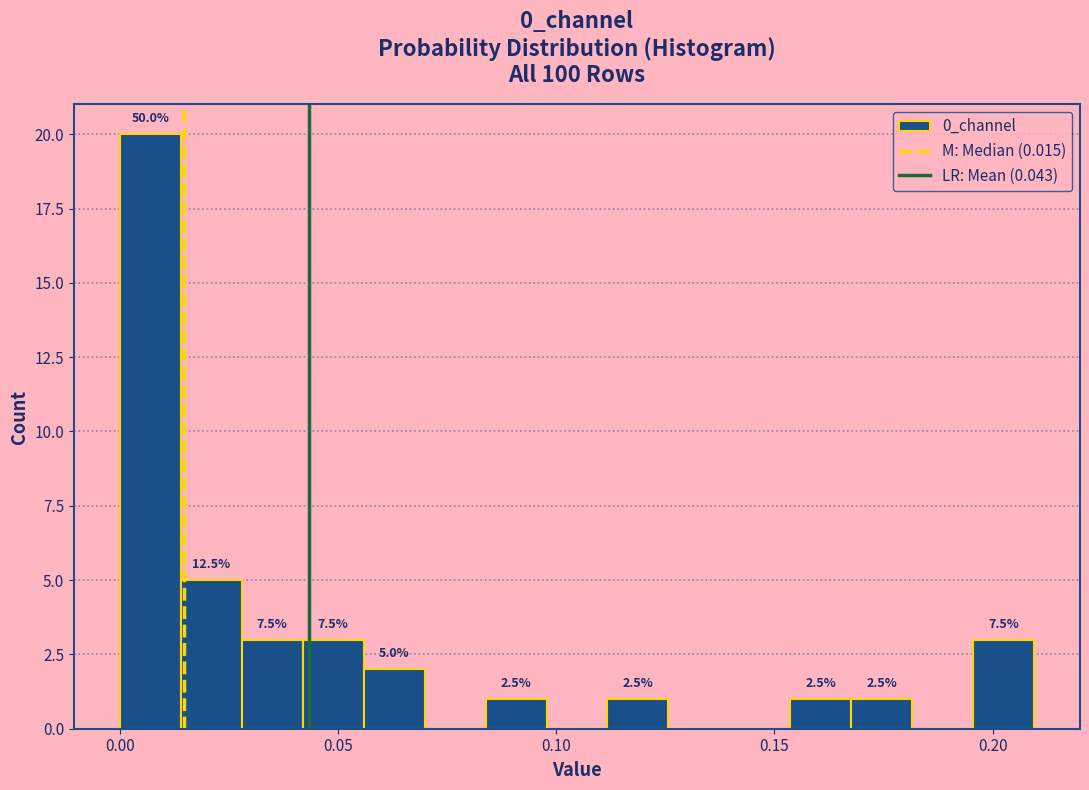

Around what value on the x-axis is the tallest bar? Give the approximate position of its centre, as read against the axis.

0.005